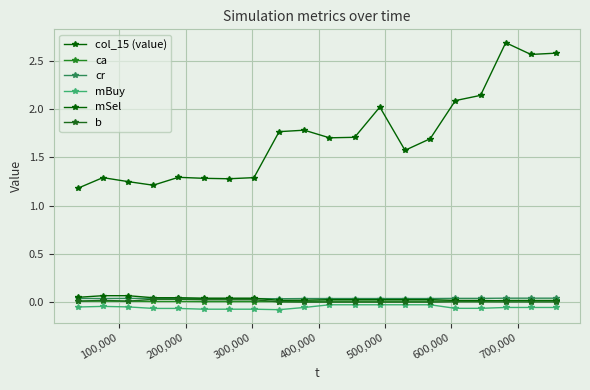

How many interior local peaks does the ca series have?

1